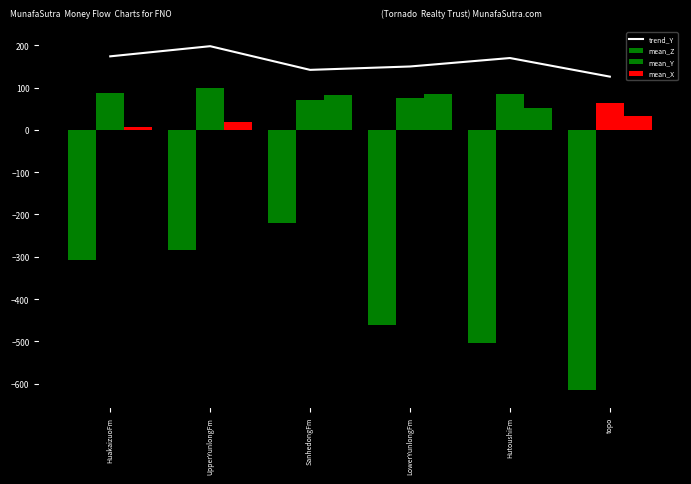

How many values in the mean_Y series exceed 85?

2